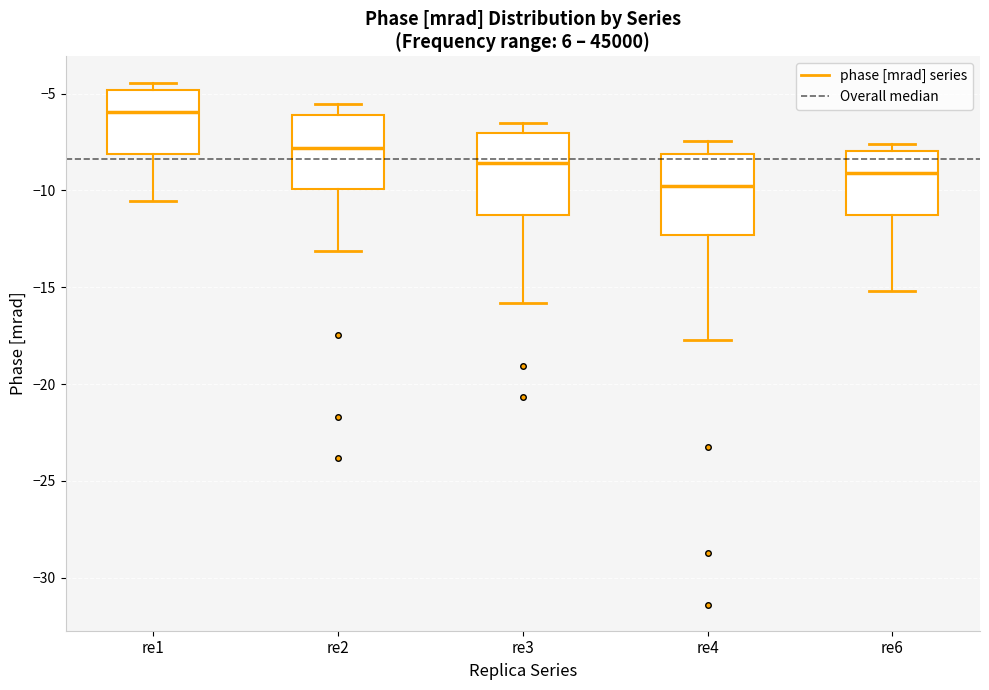

Which box's median line is the highest?

re1